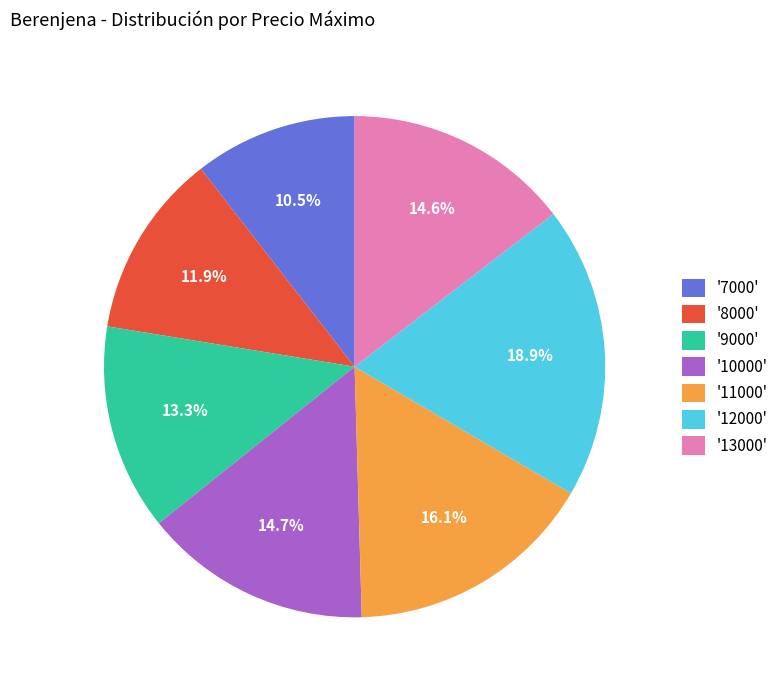

Does '7000' account for over 50% of the chart?

No